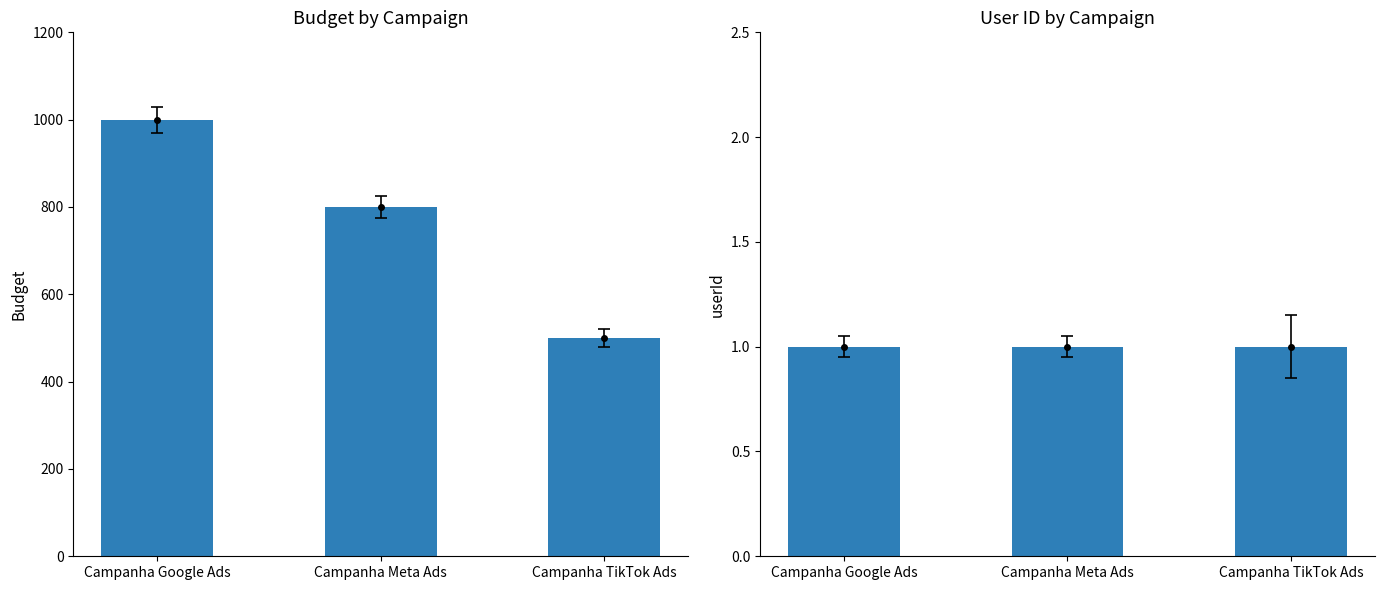

What is the label of the 3rd bar from the left?

Campanha TikTok Ads